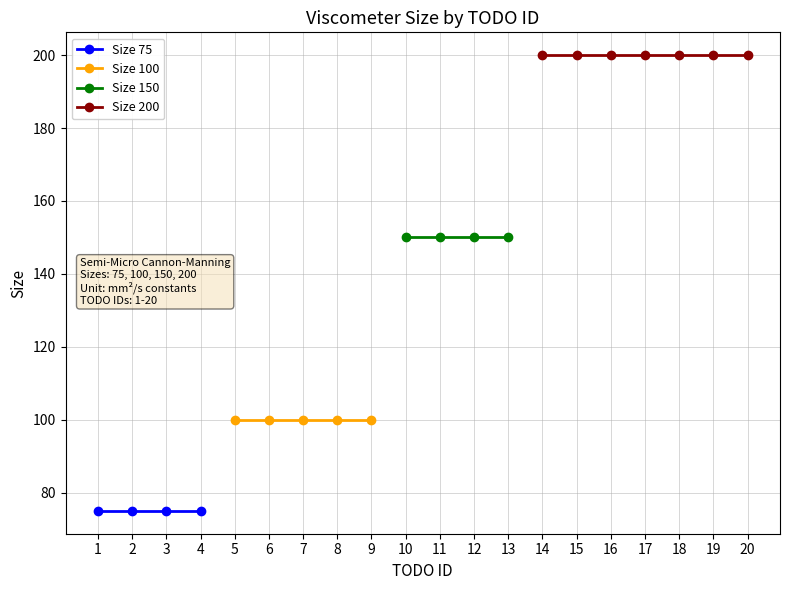

Does the chart display data point markers on the line(s)?

Yes